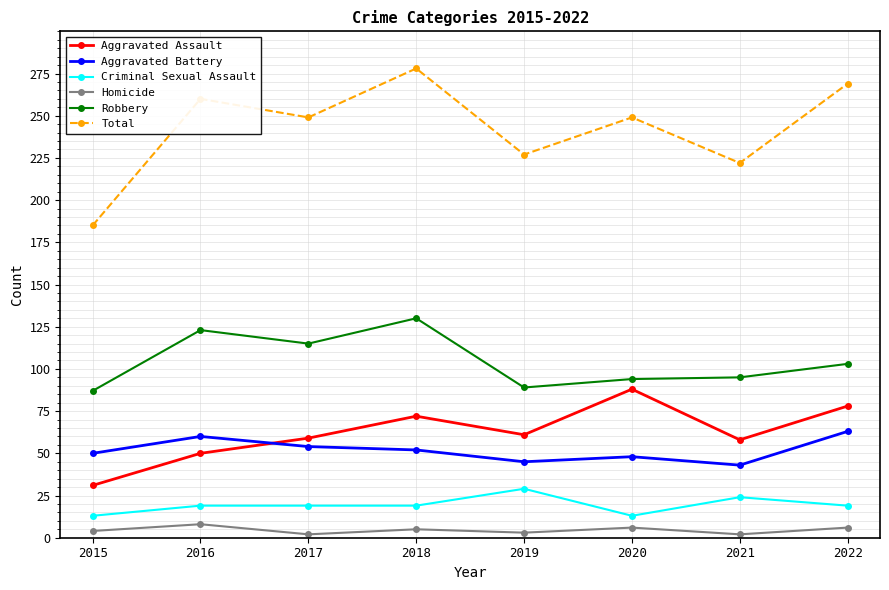

How many lines are shown in the chart?

6